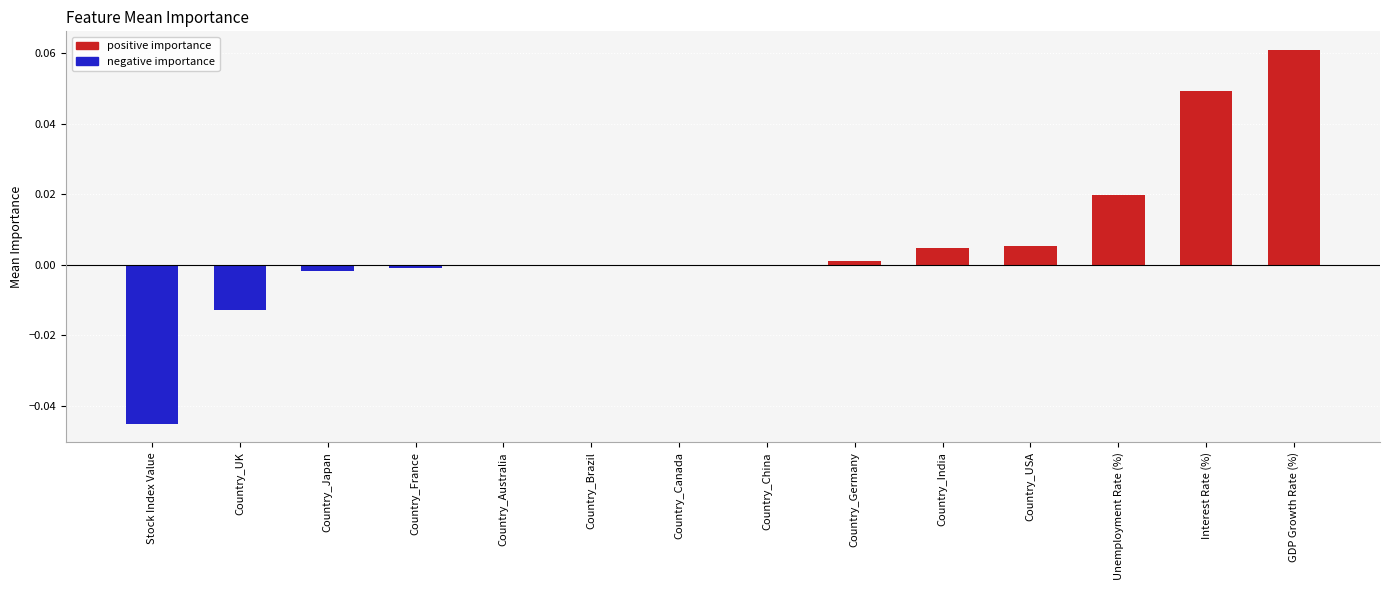

Is it true that negative importance equals 0.0 at Country_China?

True